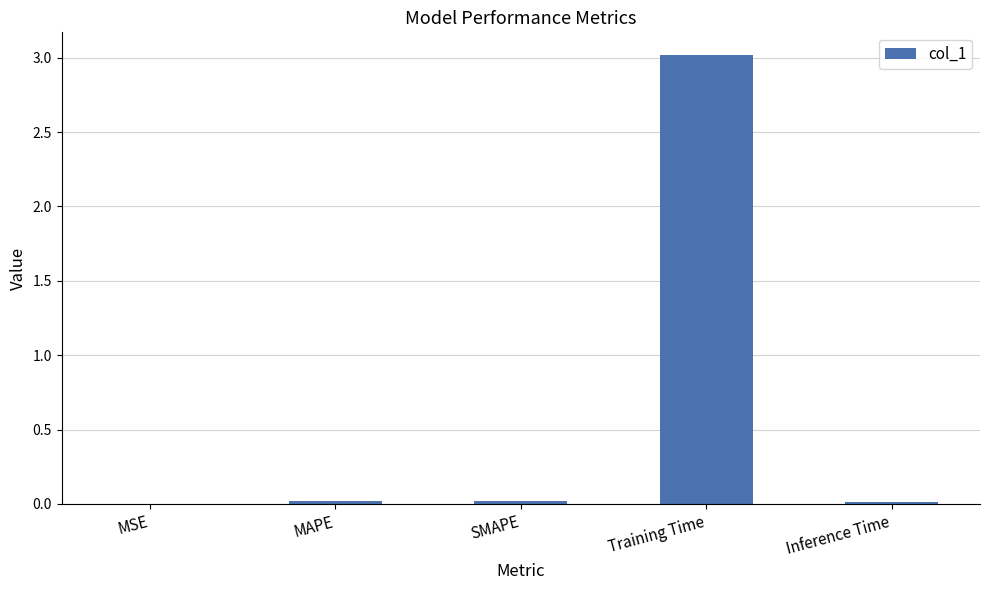

Which has a higher value, Training Time or MSE?

Training Time